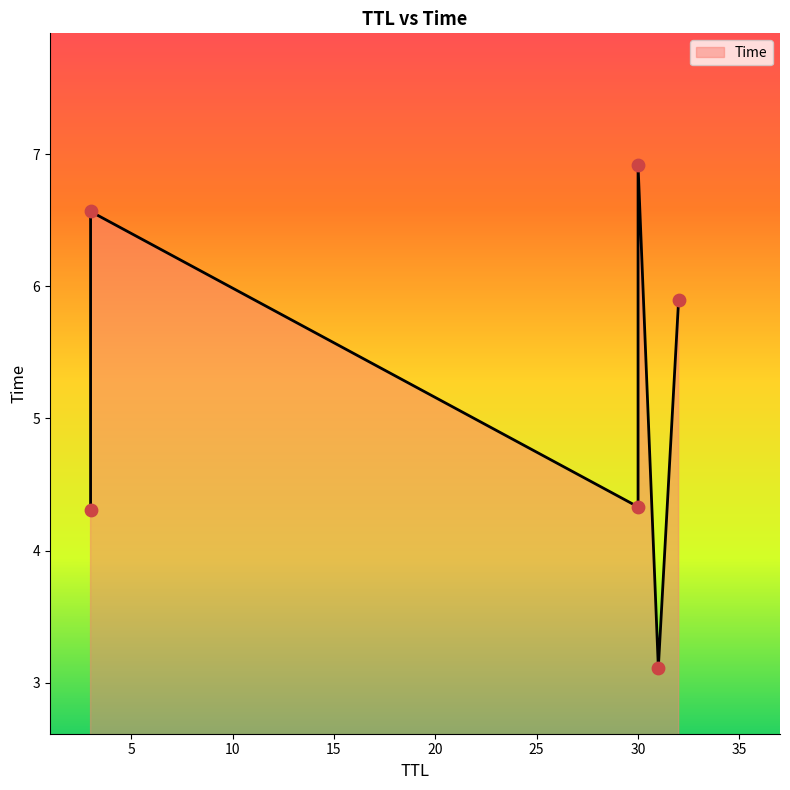

What is the ratio of the value at 3 to the value at 31?

1.4